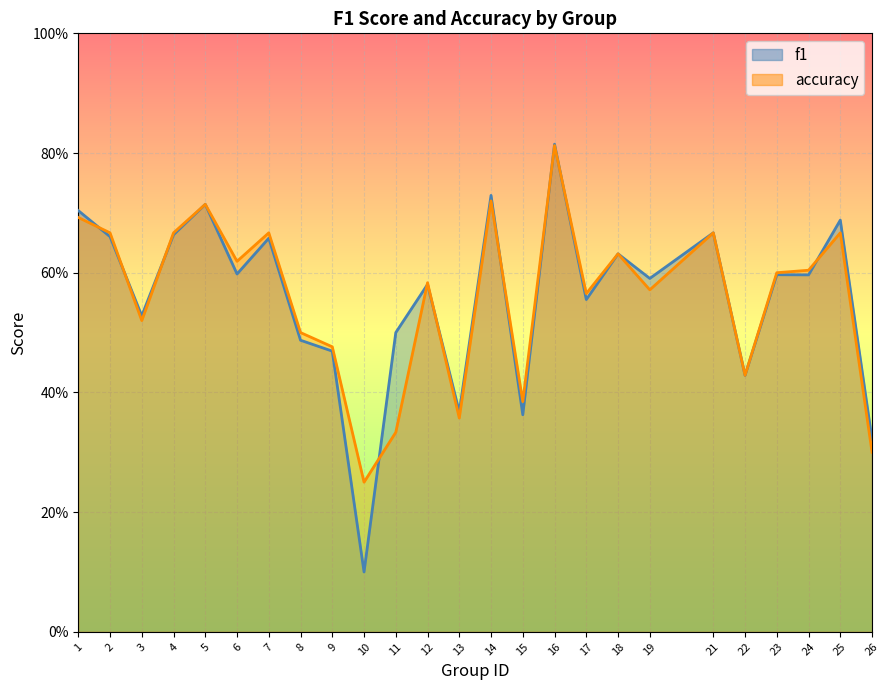

Reading left to right, extract all data points from this chart.

f1: 0.7	0.7	0.5	0.7	0.7	0.6	0.7	0.5	0.5	0.1	0.5	0.6	0.4	0.7	0.4	0.8	0.6	0.6	0.6	0.7	0.4	0.6	0.6	0.7	0.3
accuracy: 0.7	0.7	0.5	0.7	0.7	0.6	0.7	0.5	0.5	0.2	0.3	0.6	0.4	0.7	0.4	0.8	0.6	0.6	0.6	0.7	0.4	0.6	0.6	0.7	0.3